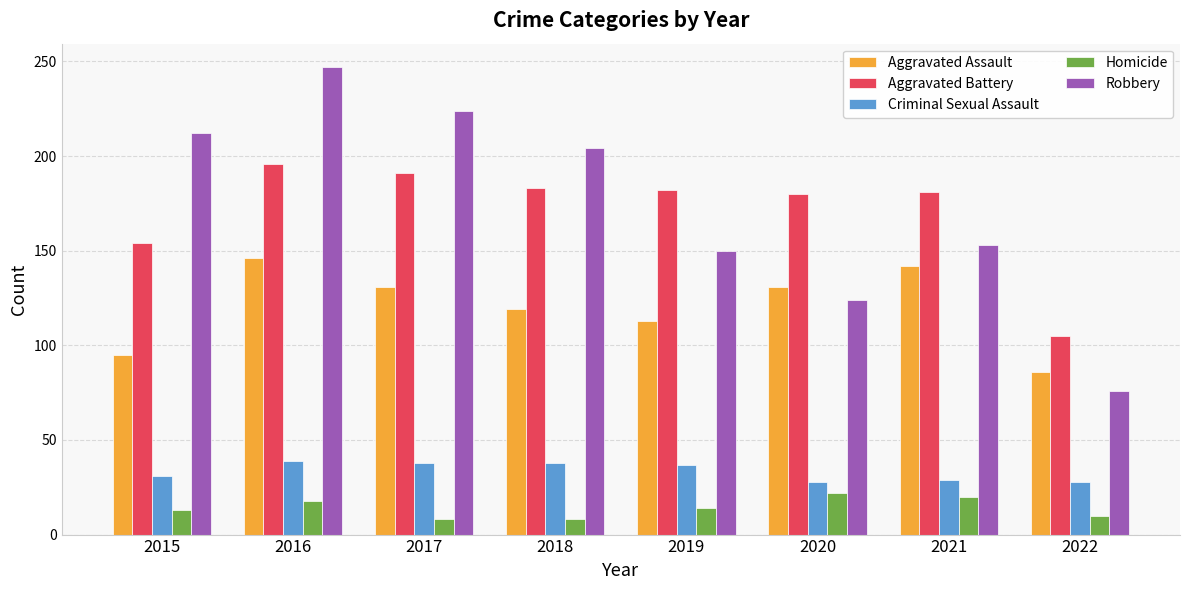

Rank the series by their maximum value, from highest to lowest.

Robbery, Aggravated Battery, Aggravated Assault, Criminal Sexual Assault, Homicide